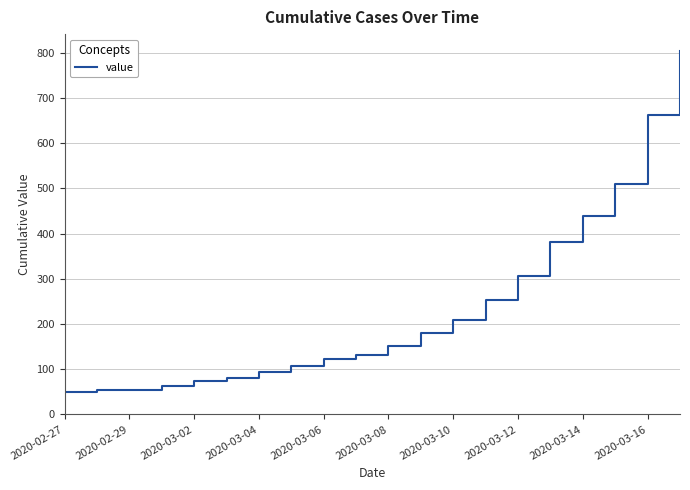

What is the difference between the maximum and minimum values?

754